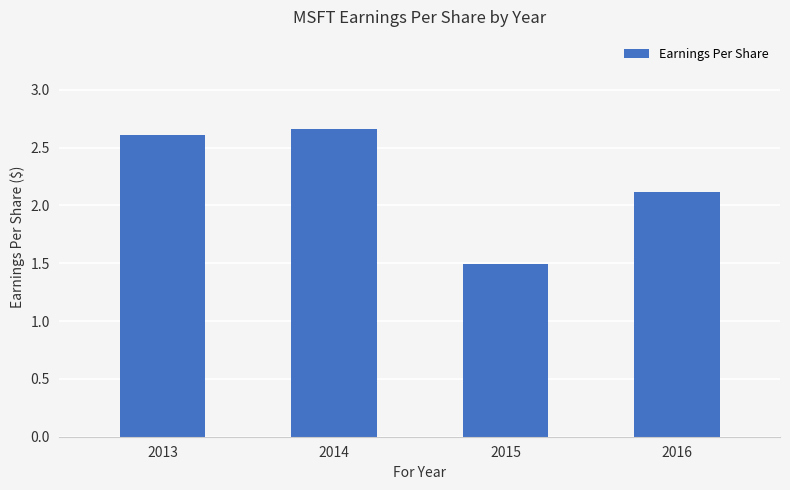

What is the difference between the maximum and second lowest values?

0.5